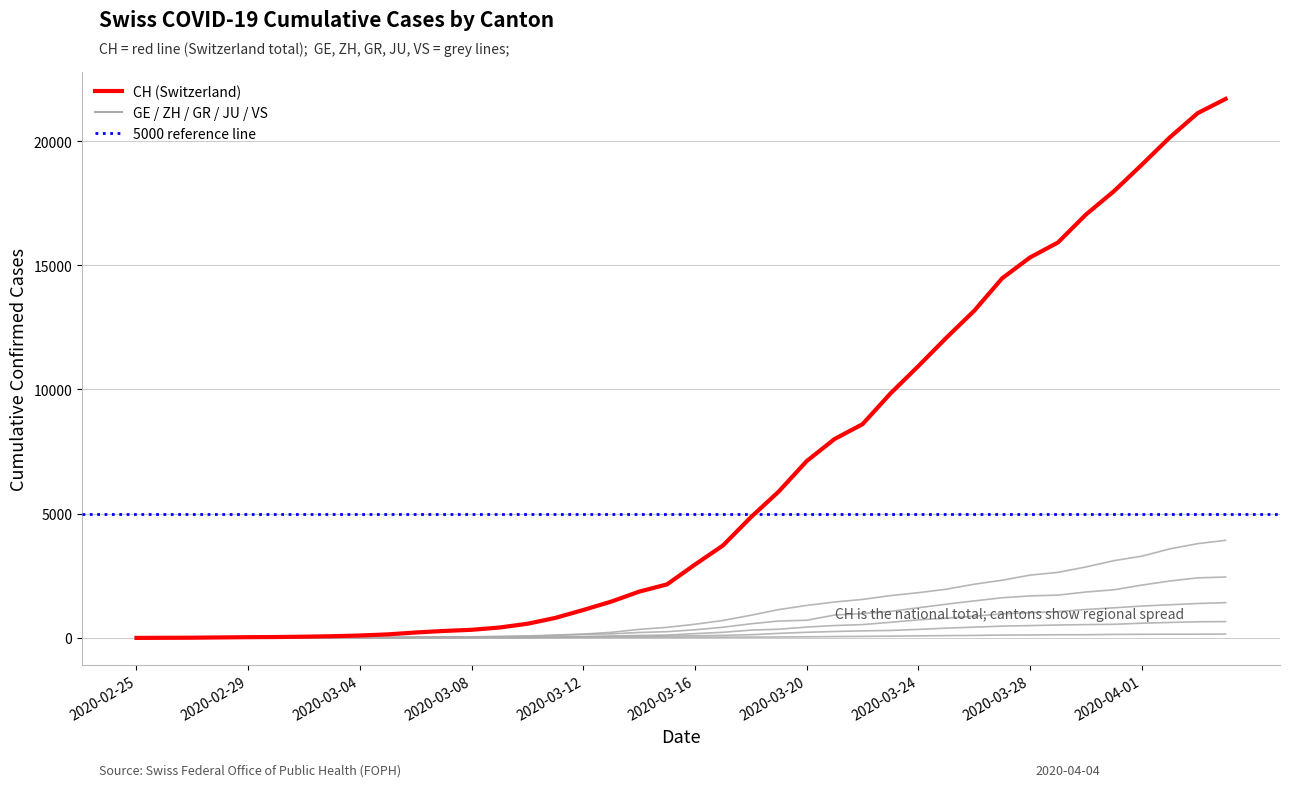

How many lines are shown in the chart?

6